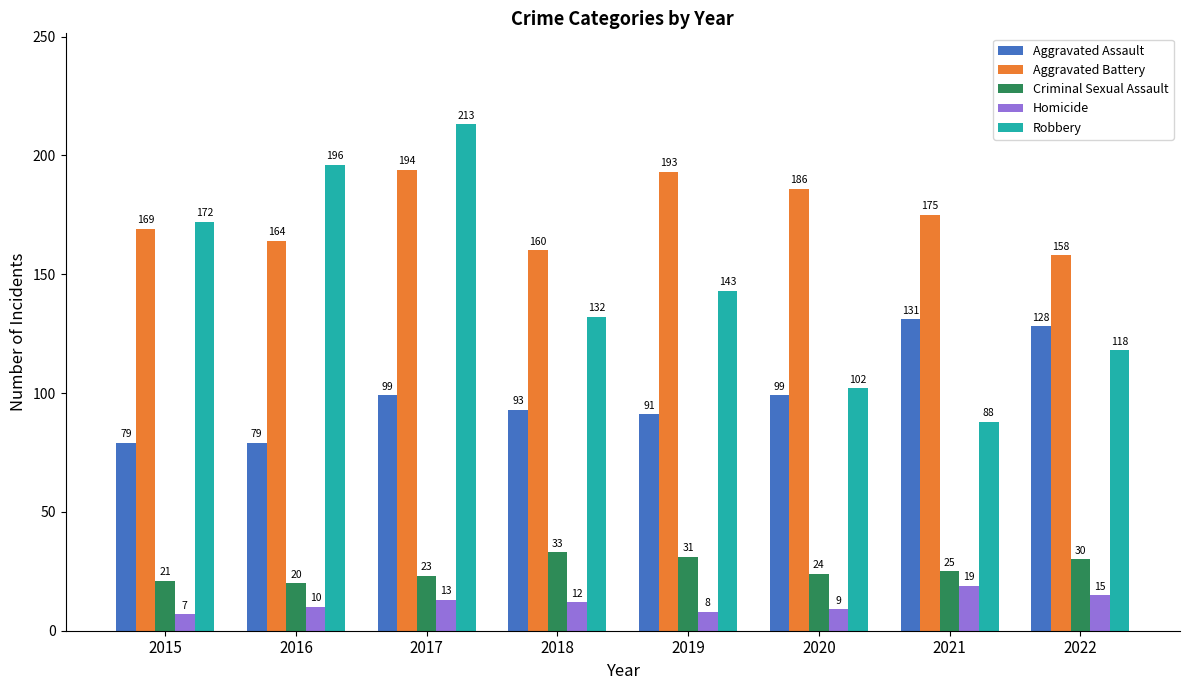

At which label does Criminal Sexual Assault reach its peak?

2018